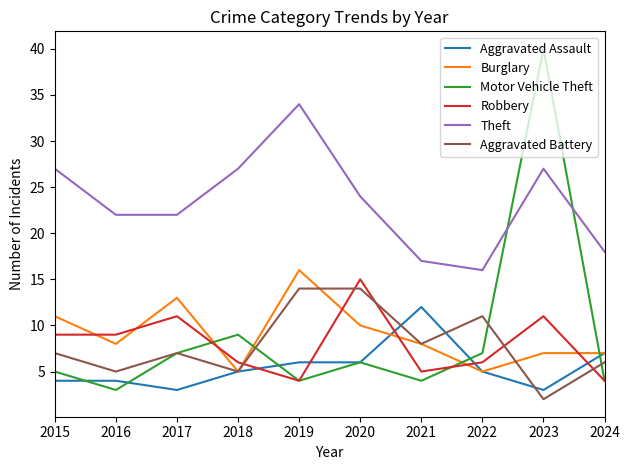

Does the chart have visible grid lines?

No